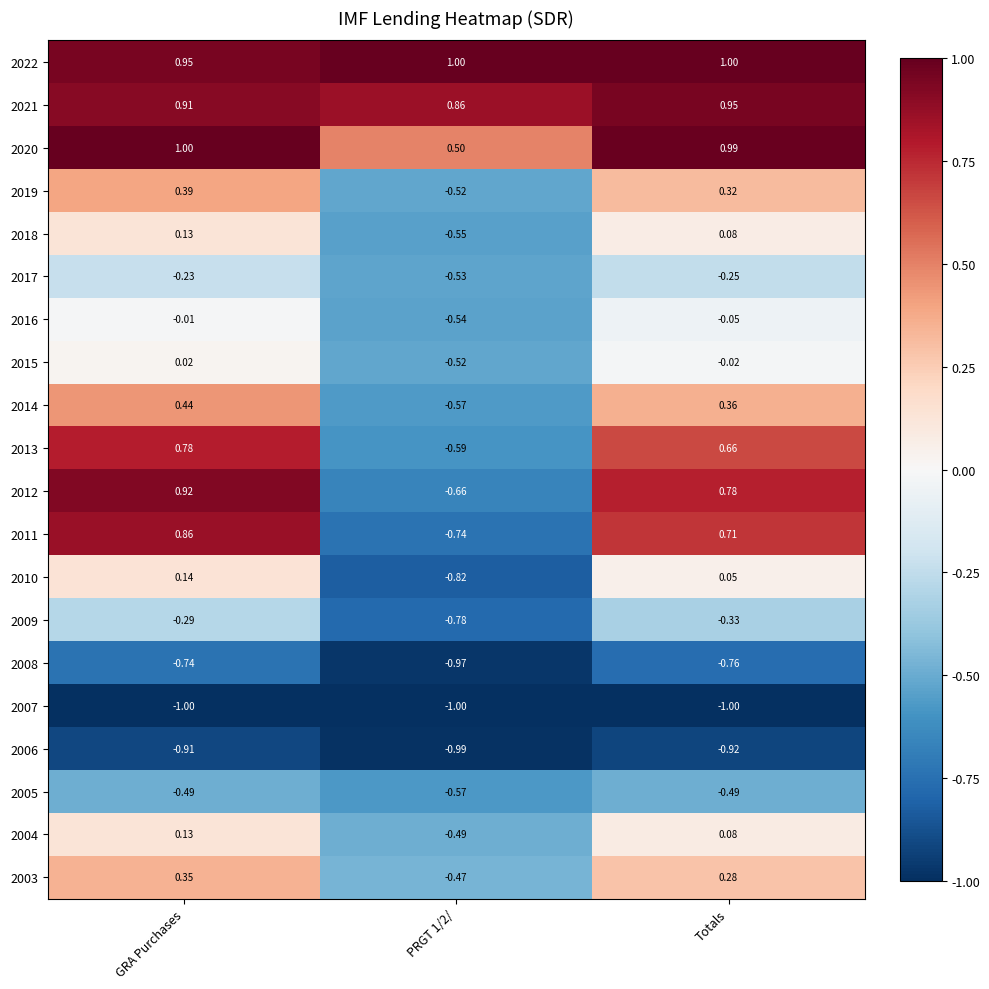

Where does the 2019 series first go above 0?

GRA Purchases